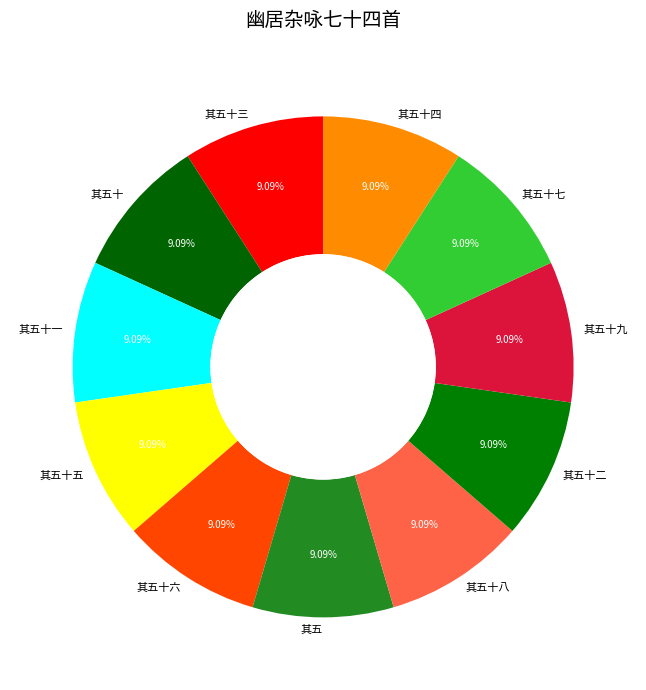

True or false: 其五十九 accounts for 9% of the total.

True